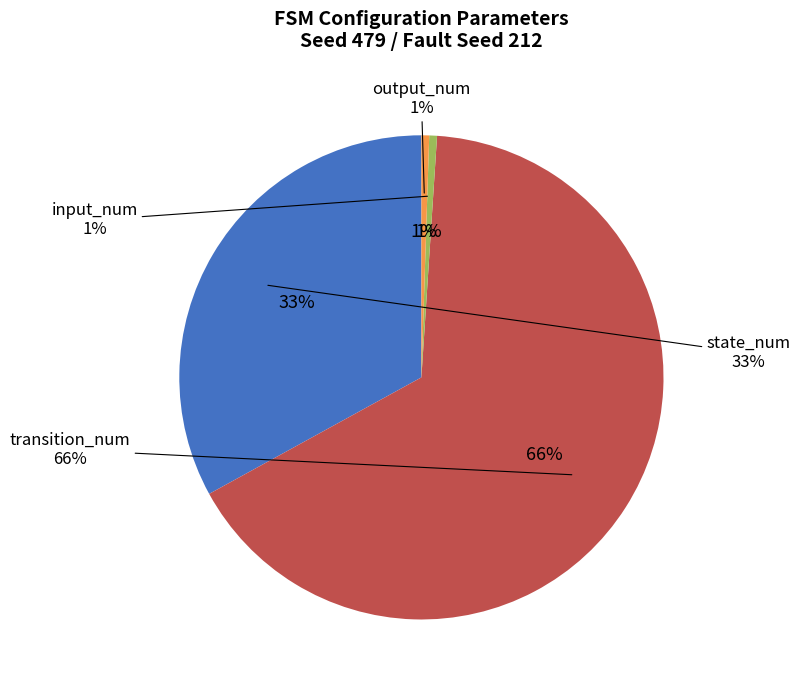

How many slices are in this pie chart?

4